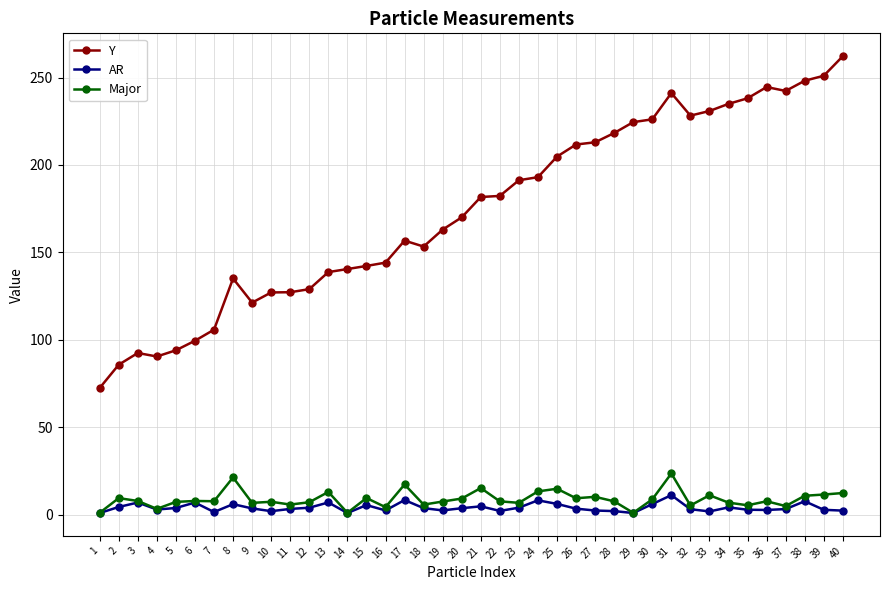

Which series changed the most between 7 and 22?

Y